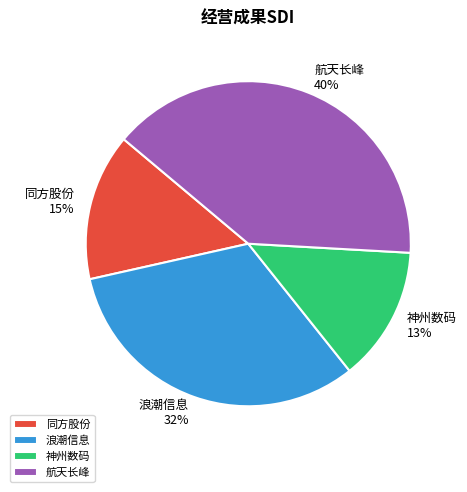

To the nearest percent, what portion does 同方股份 represent?

15%